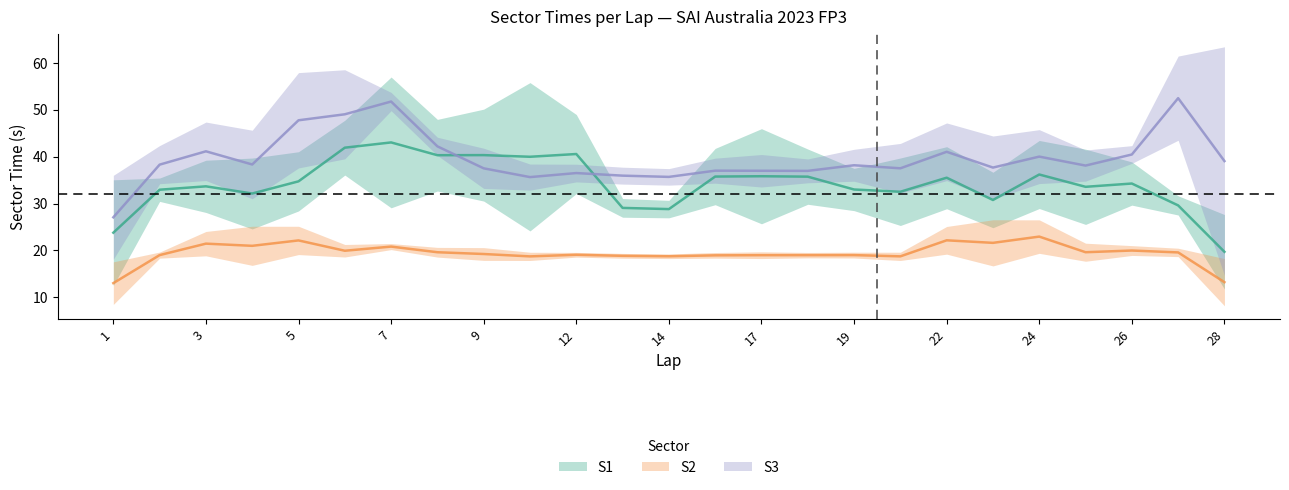

What is the sum of all S2 values?

499.2